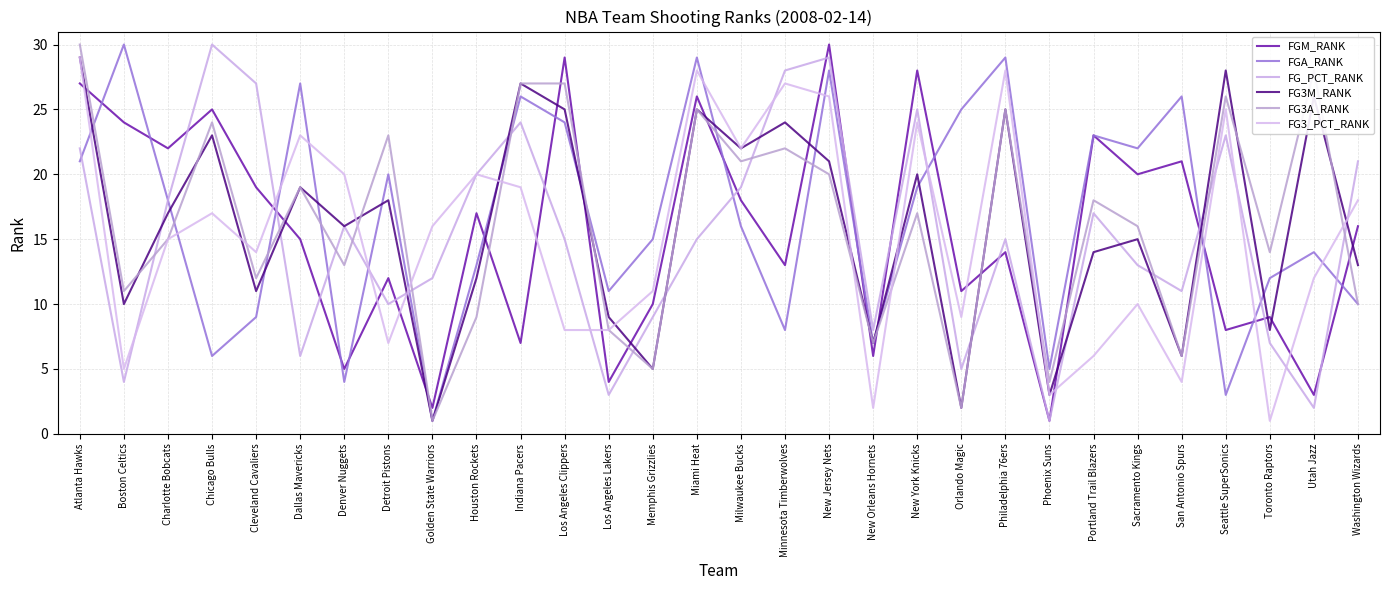

Which series ends up on top after the final intersection of FGA_RANK and FG3M_RANK?

FG3M_RANK